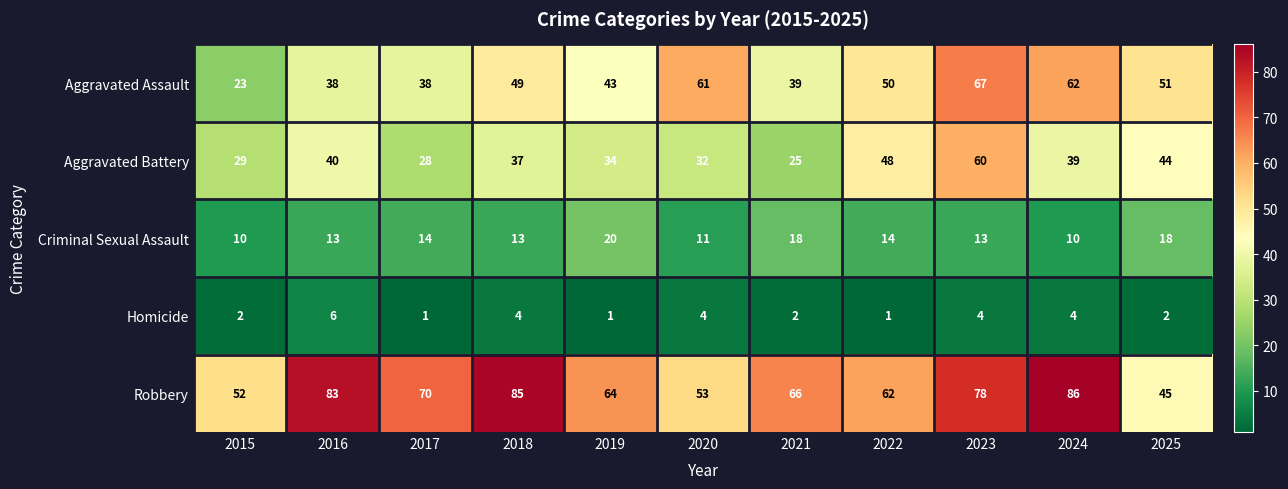

What is the total value across all series at 2016?

180